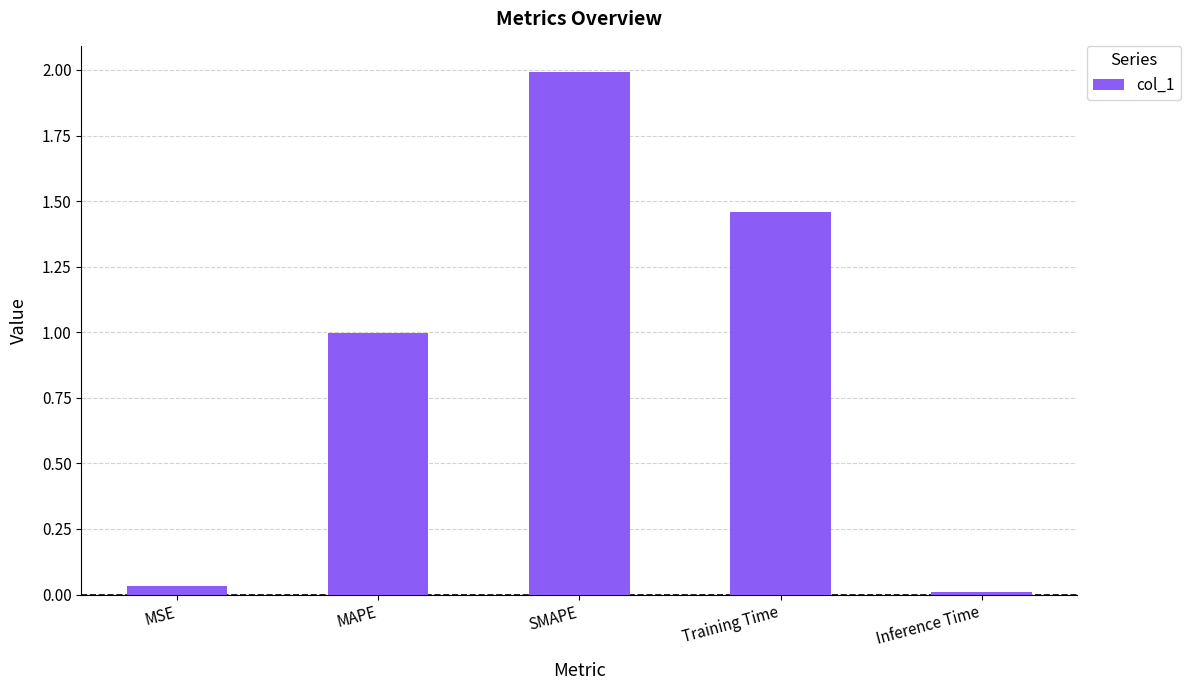

At which label is the value closest to 1?

MAPE